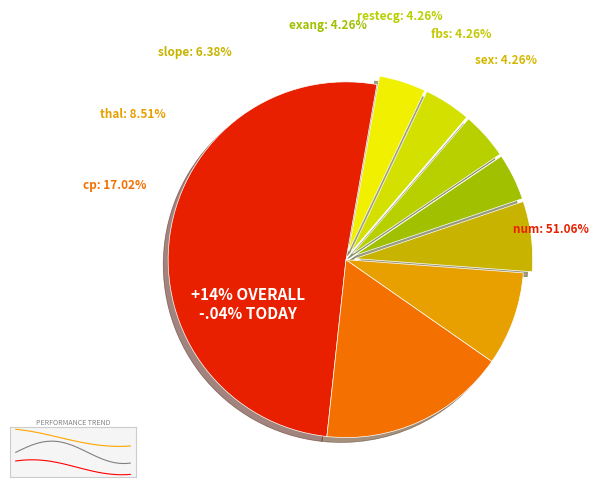

What portion of the pie excludes cp?

83.0%